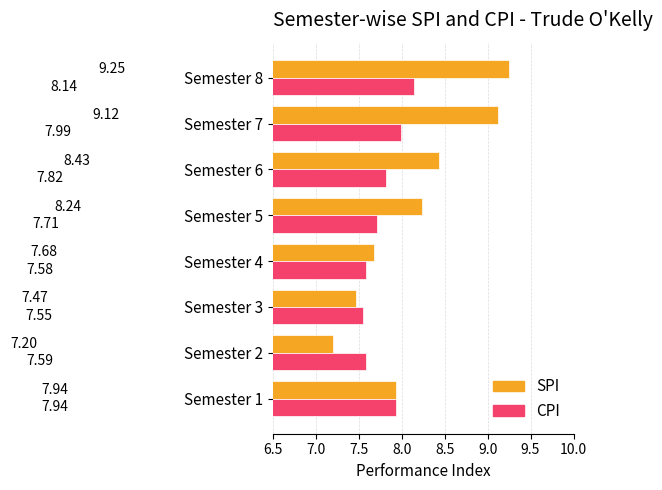

What is the sum of the CPI values at Semester 2 and Semester 4?

15.2